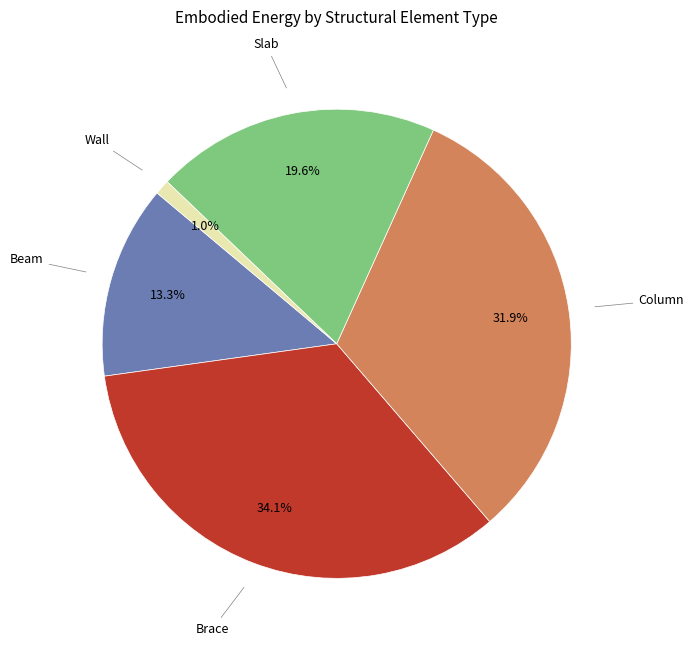

Is there a majority slice in this chart?

No